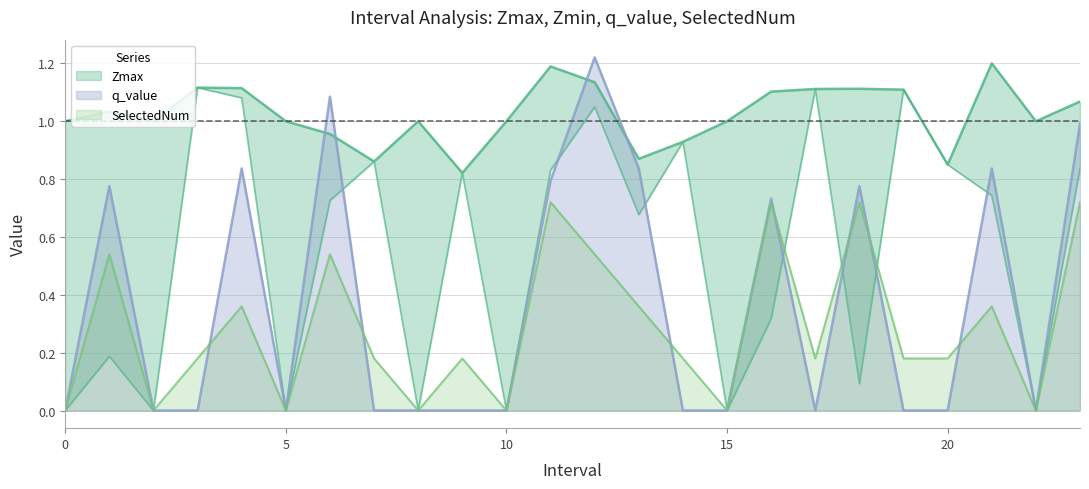

At which category does Zmin reach its first local valley?

2